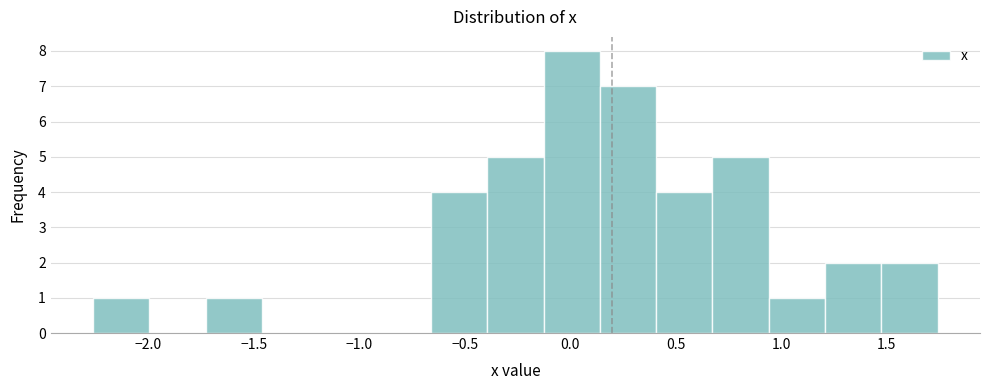

Reading left to right, transcribe this chart: for each bar, give the range it covers on the x-axis and its height. Neither the bar edges nor the heights are printed on the chart, so give them approximately, as read against the axes.

-2.25 to -2.00: 1
-2.00 to -1.75: 0
-1.75 to -1.45: 1
-1.45 to -1.20: 0
-1.20 to -0.95: 0
-0.95 to -0.65: 0
-0.65 to -0.40: 4
-0.40 to -0.15: 5
-0.15 to 0.15: 8
0.15 to 0.40: 7
0.40 to 0.65: 4
0.65 to 0.95: 5
0.95 to 1.20: 1
1.20 to 1.50: 2
1.50 to 1.75: 2